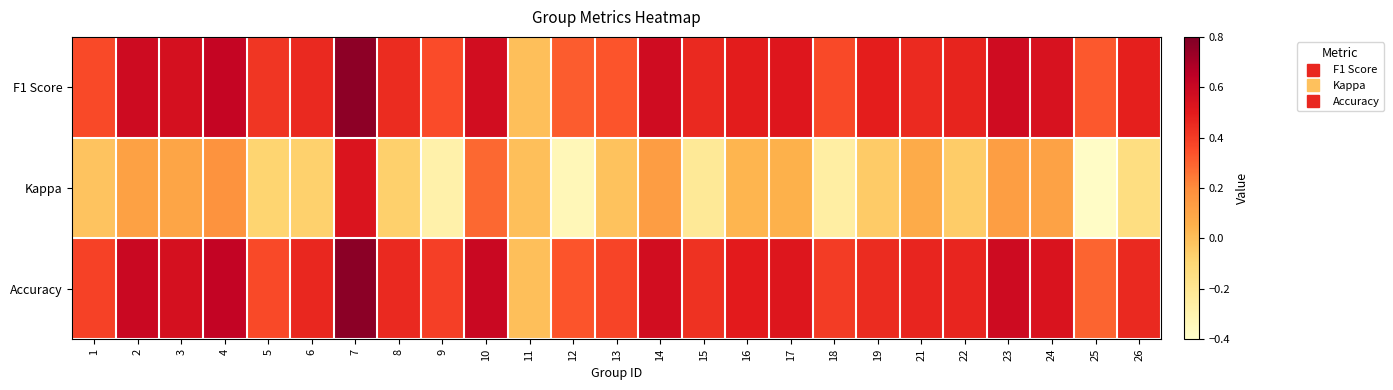

Which category has the highest value across all series?

7